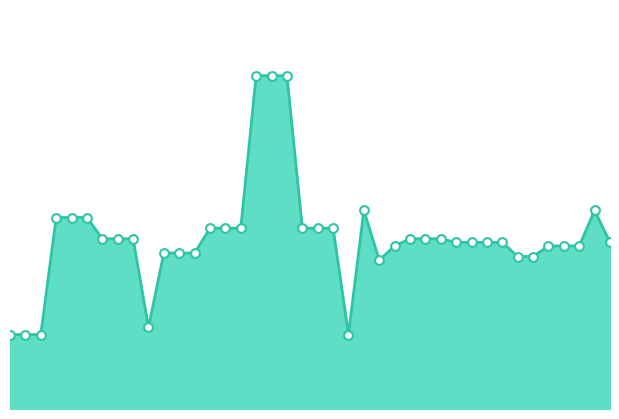

How many lines are shown in the chart?

1